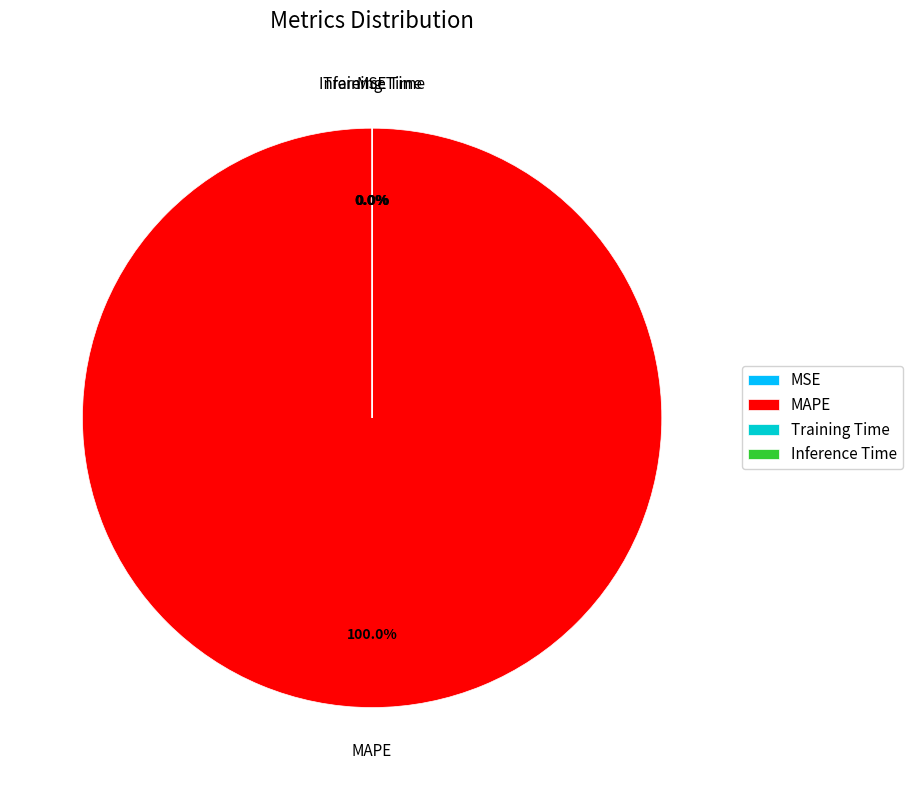

Which slice is the largest?

MAPE